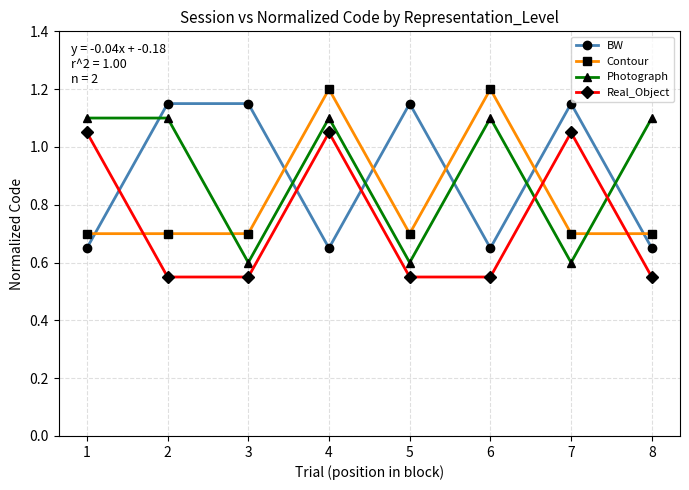

True or false: Contour has more than 1 points higher than both neighbors.

True